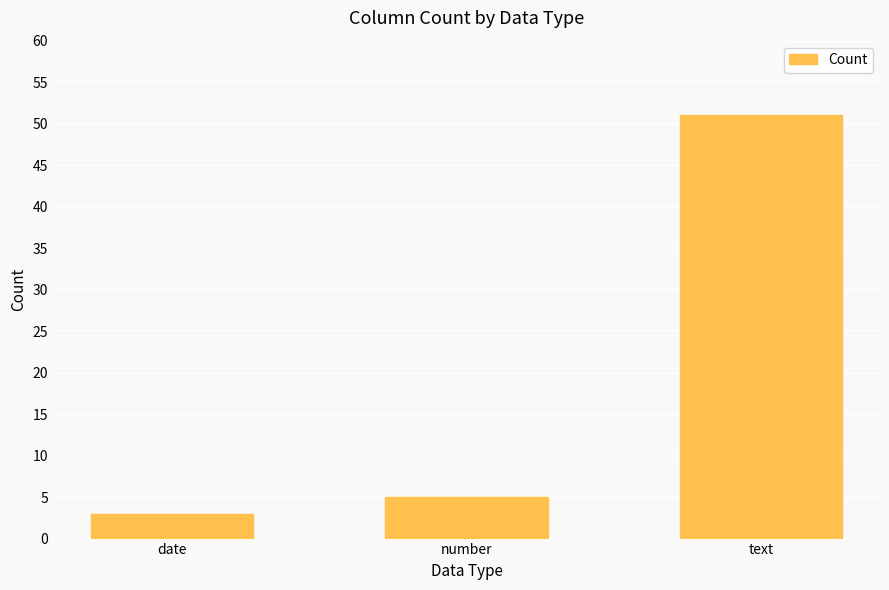

Which has a higher value, text or date?

text